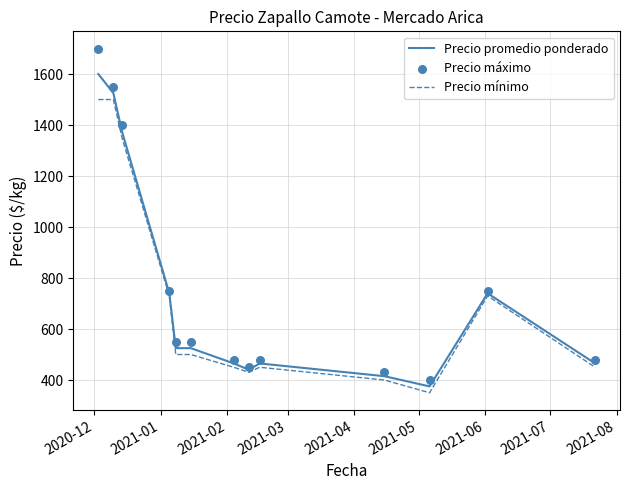

What are all the series names shown in the legend?

Precio promedio ponderado, Precio mínimo, Precio máximo